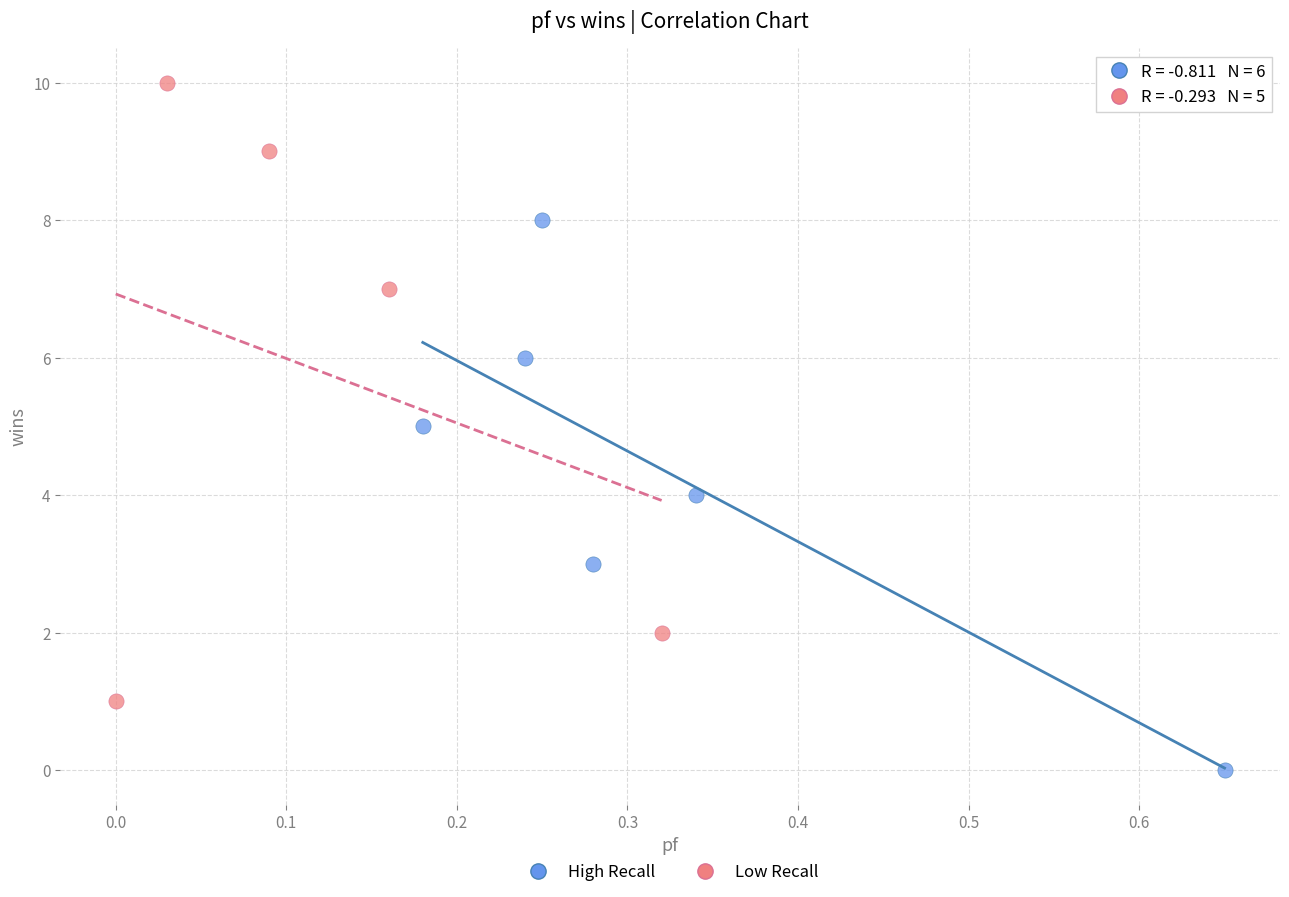

Which series reaches the minimum Y coordinate?

High Recall